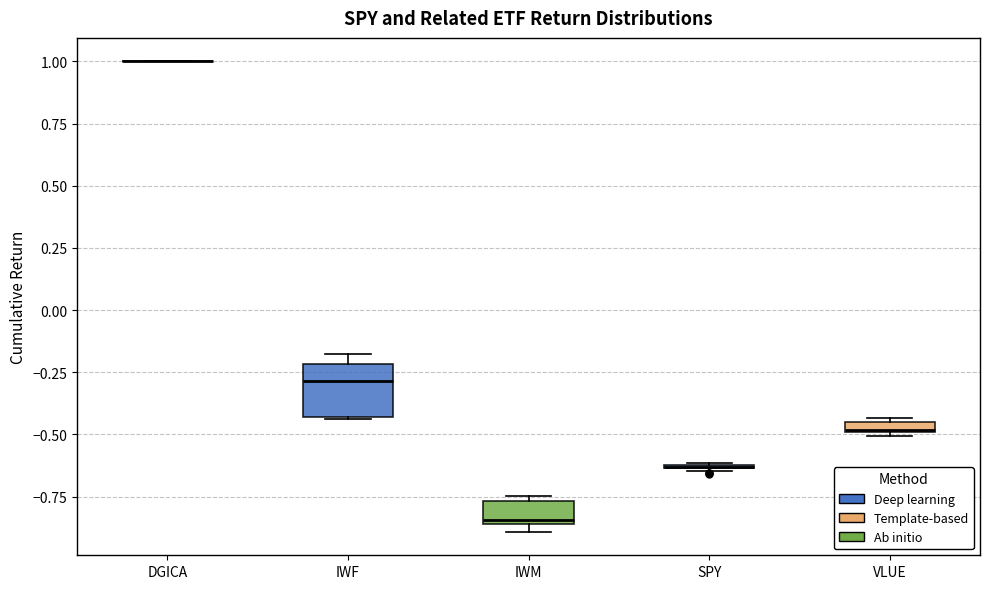

Where is the upper edge of the box for VLUE on the y-axis? The values are not printed on the chart, so give them approximately, as read against the axis.

-0.45